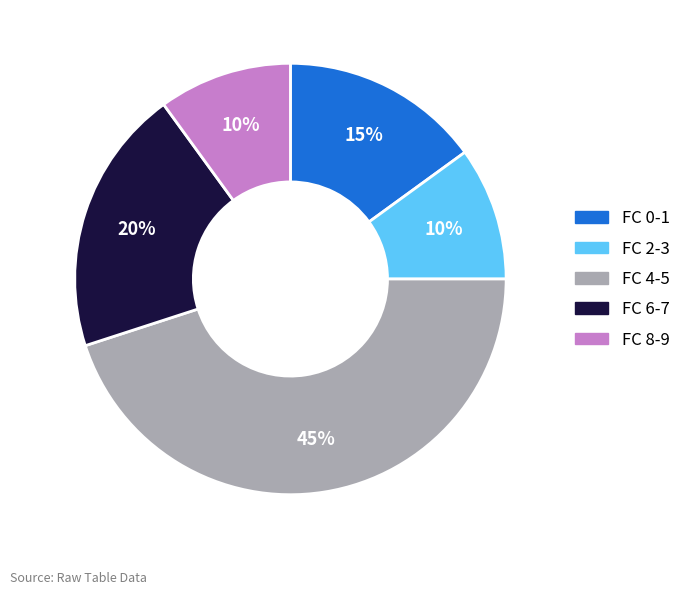

How many slices are in this pie chart?

5